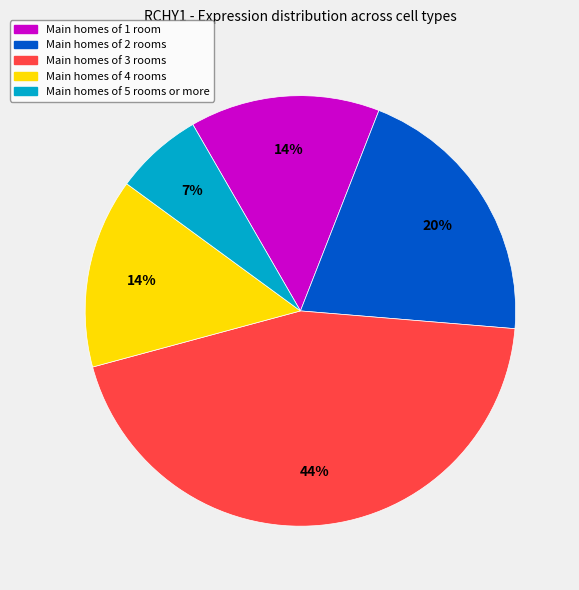

Combined, do Main homes of 5 rooms or more and Main homes of 1 room account for over 50%?

No